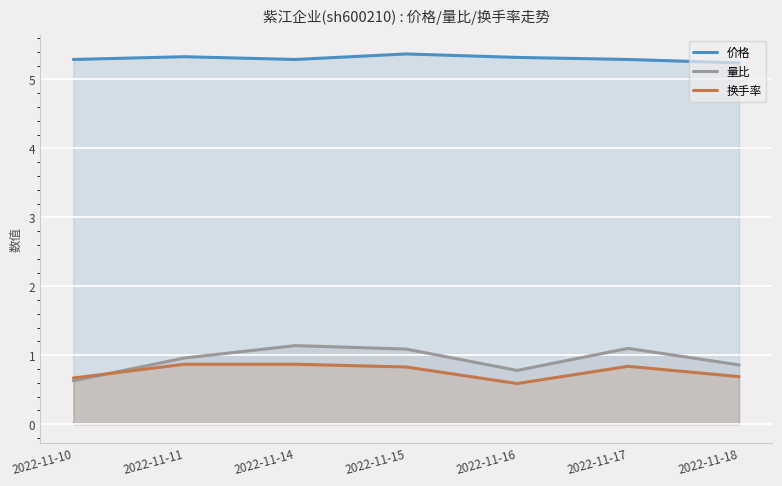

What is the value of the 换手率 point at the 3rd from the left?

0.9